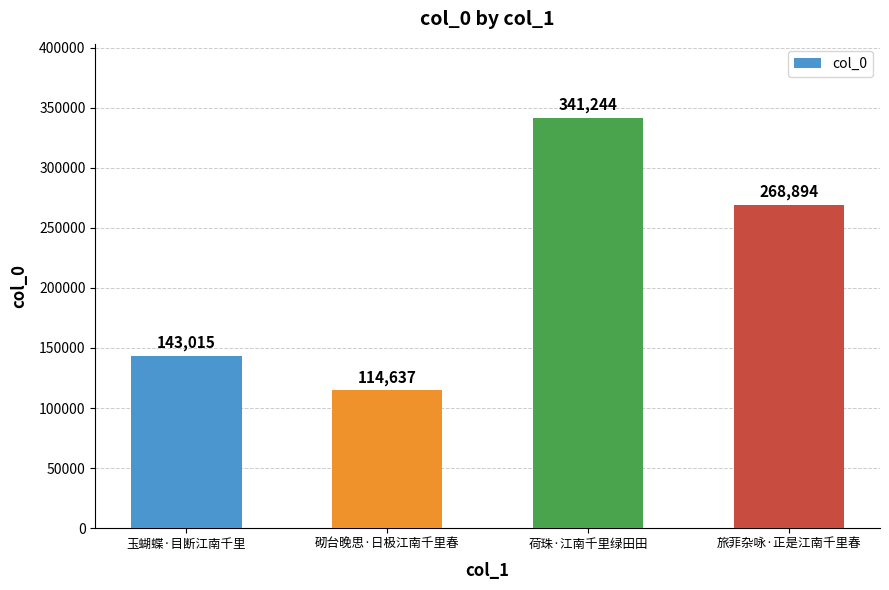

Where does the data first go above 268894?

荷珠·江南千里绿田田